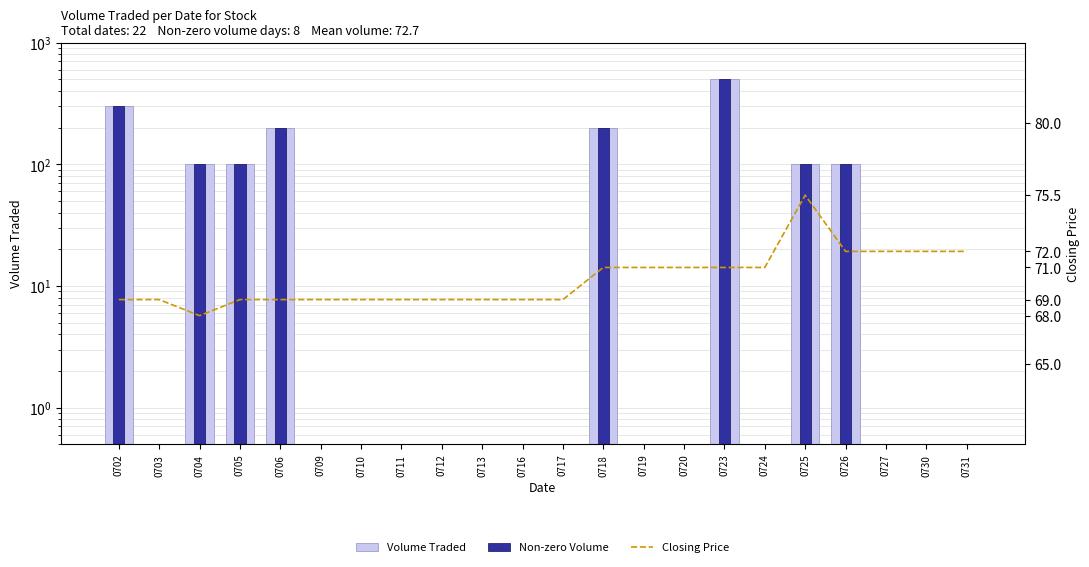

Where is the data nearest to the value 250?

0702